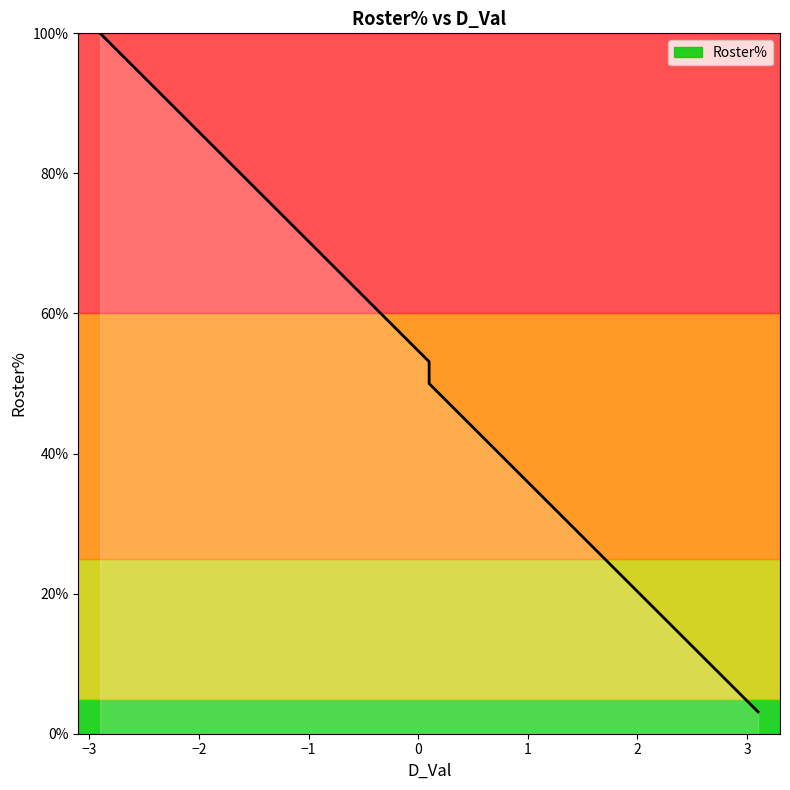

What is the change in value from 1.3 to 2.9?

-25.0